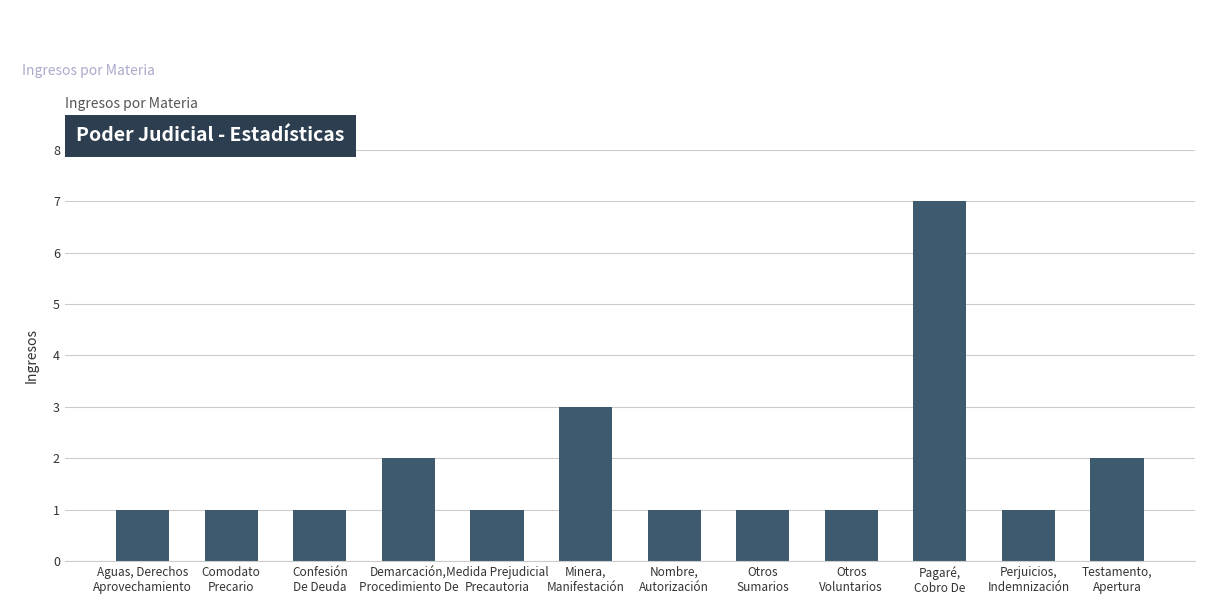

What is the label of the 8th bar from the left?

Otros
Sumarios